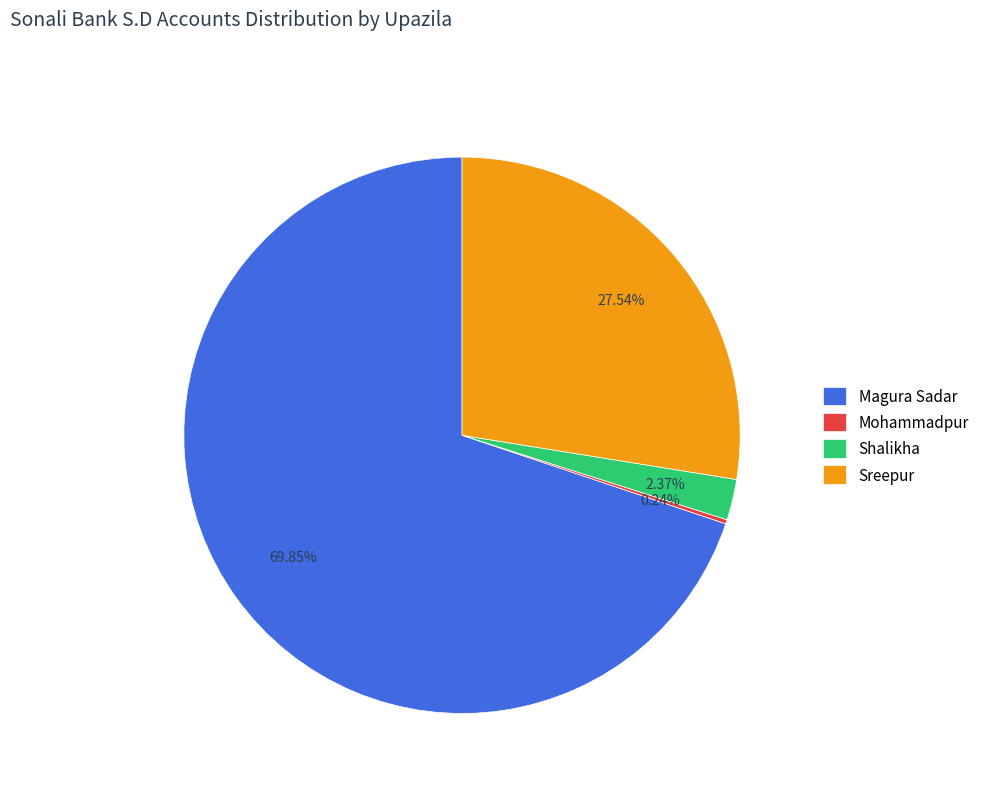

Which slice is the largest?

Magura Sadar